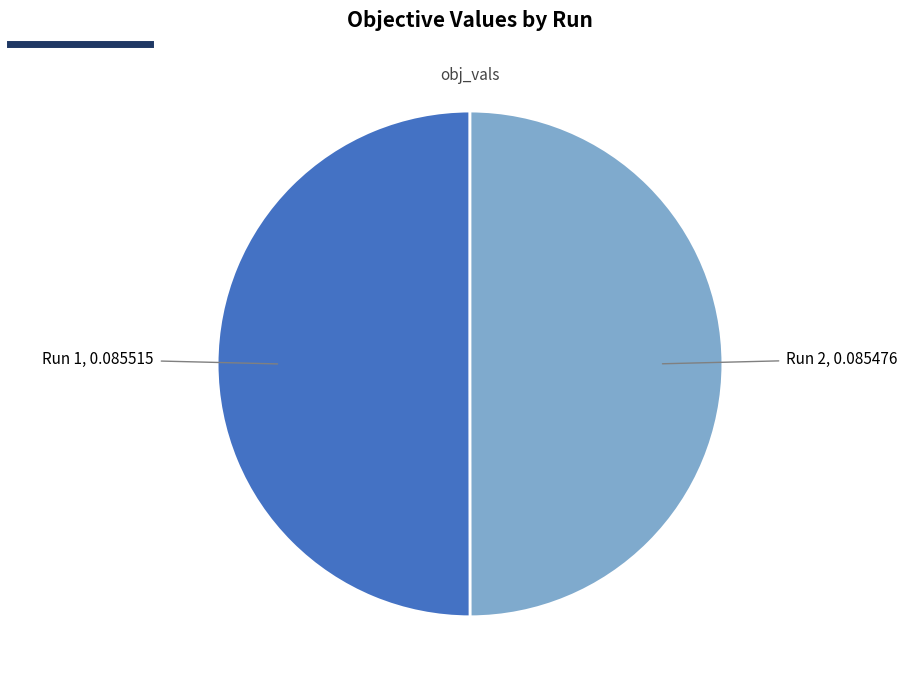

Combined, do Run 1, 0.085515 and Run 2, 0.085476 account for over 50%?

Yes